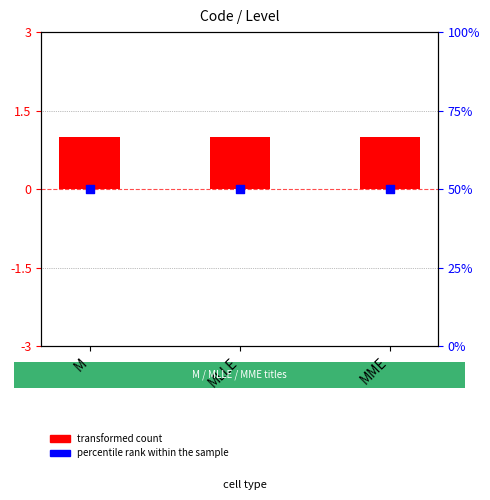

Which series has the largest total across all categories?

percentile rank within the sample